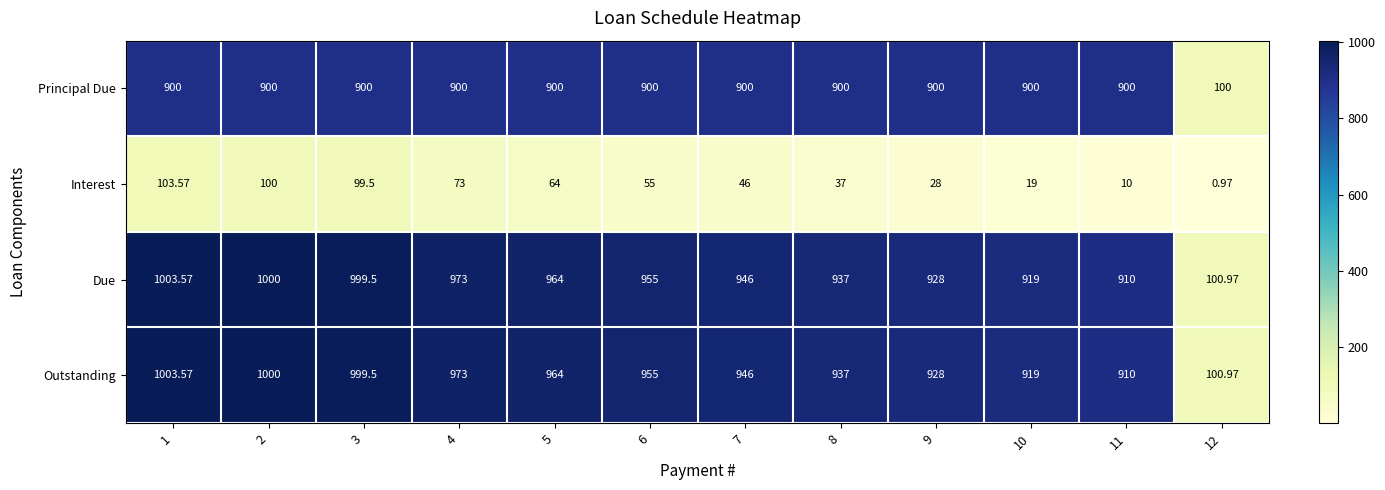

Count the number of categories in the chart.

12